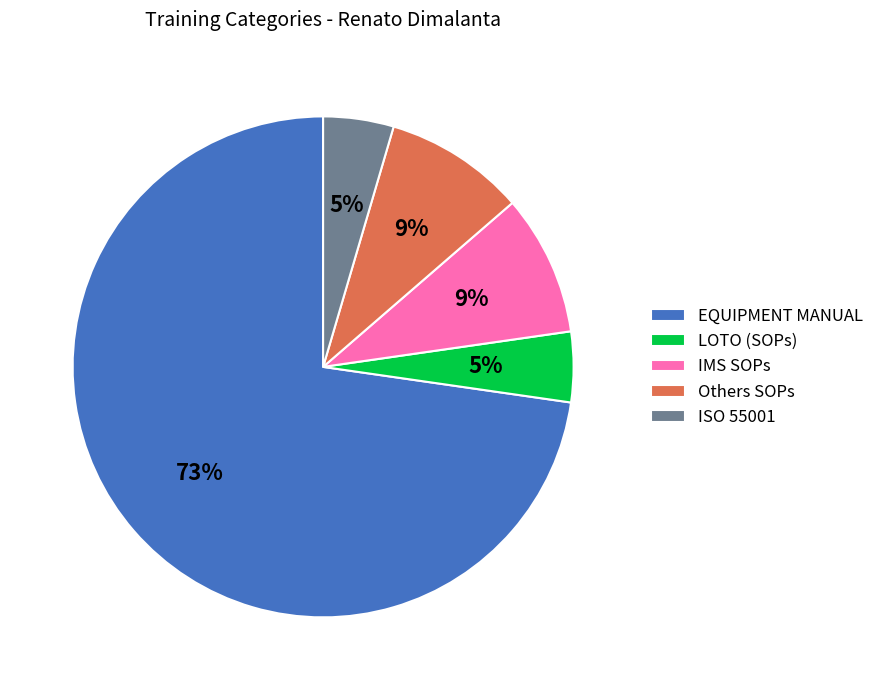

What percentage is the Others SOPs slice, to the nearest percent?

9%